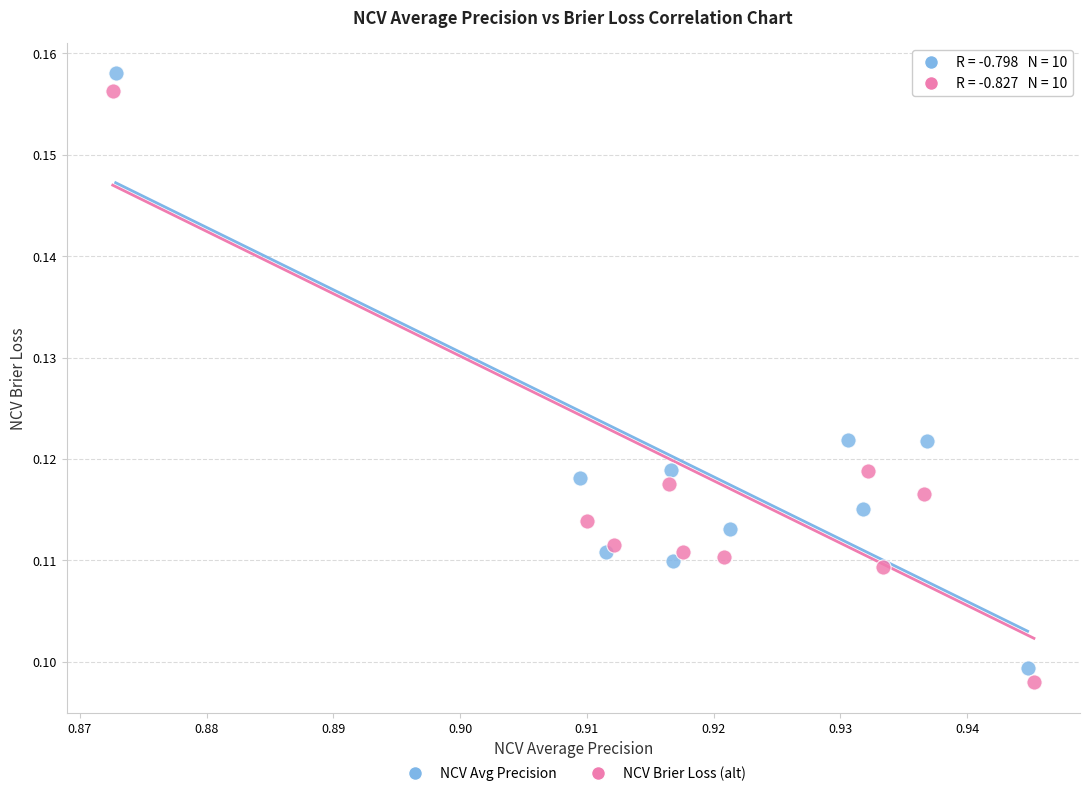

Which series reaches the minimum Y coordinate?

NCV Brier Loss (alt)